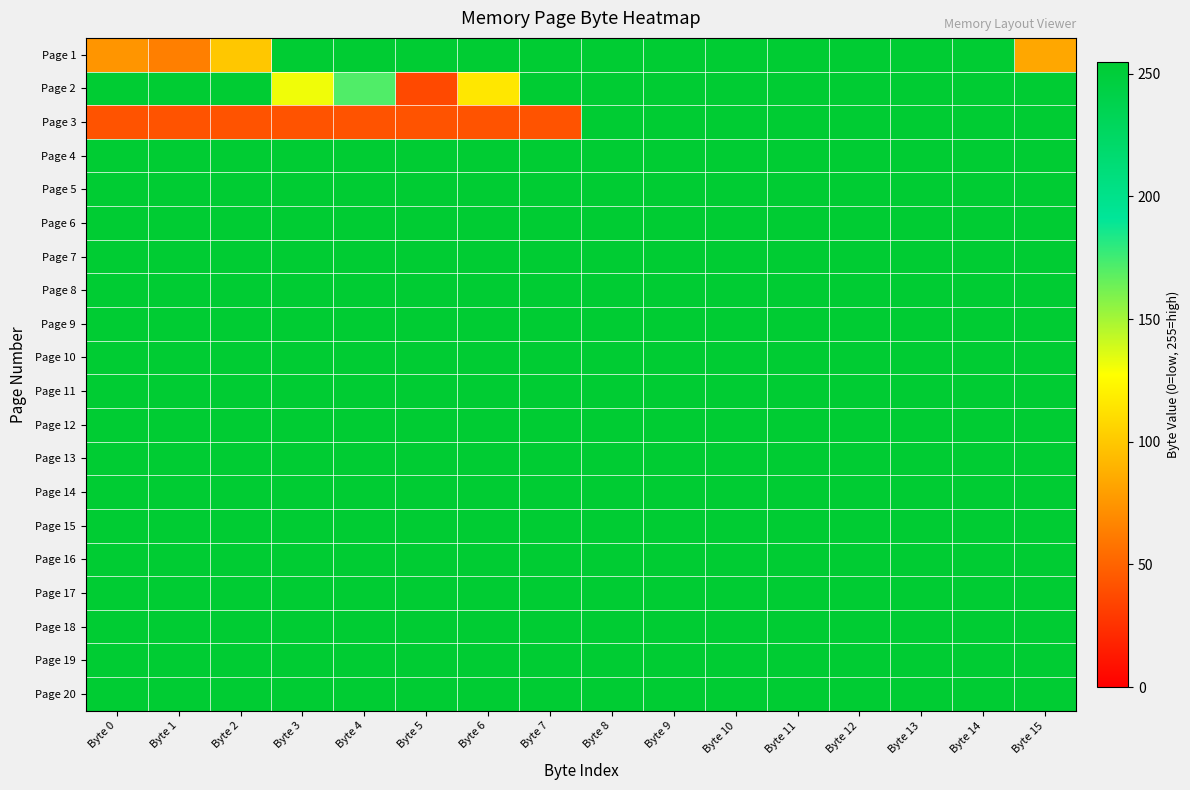

Rank the series by their maximum value, from lowest to highest.

Page 1, Page 2, Page 3, Page 4, Page 5, Page 6, Page 7, Page 8, Page 9, Page 10, Page 11, Page 12, Page 13, Page 14, Page 15, Page 16, Page 17, Page 18, Page 19, Page 20